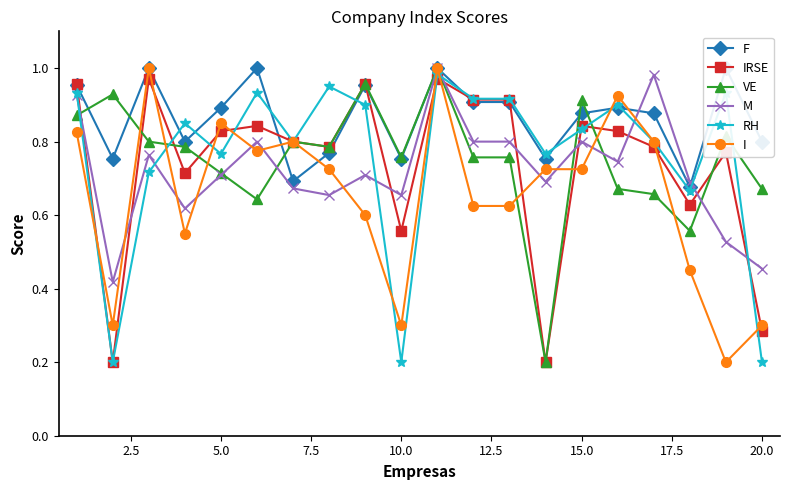

Rank the series by their maximum value, from highest to lowest.

F, VE, M, I, RH, IRSE